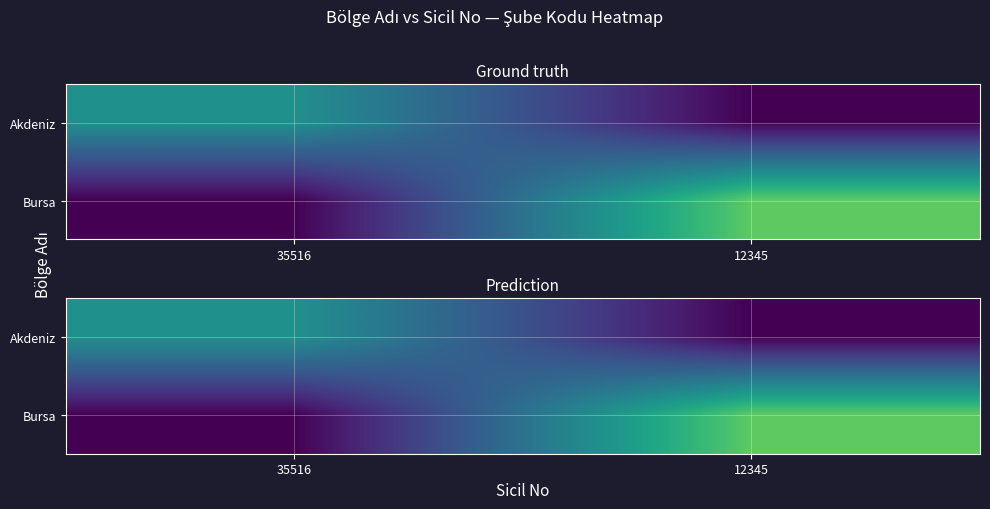

What is the difference between the Bursa values at 35516 and 12345?

3